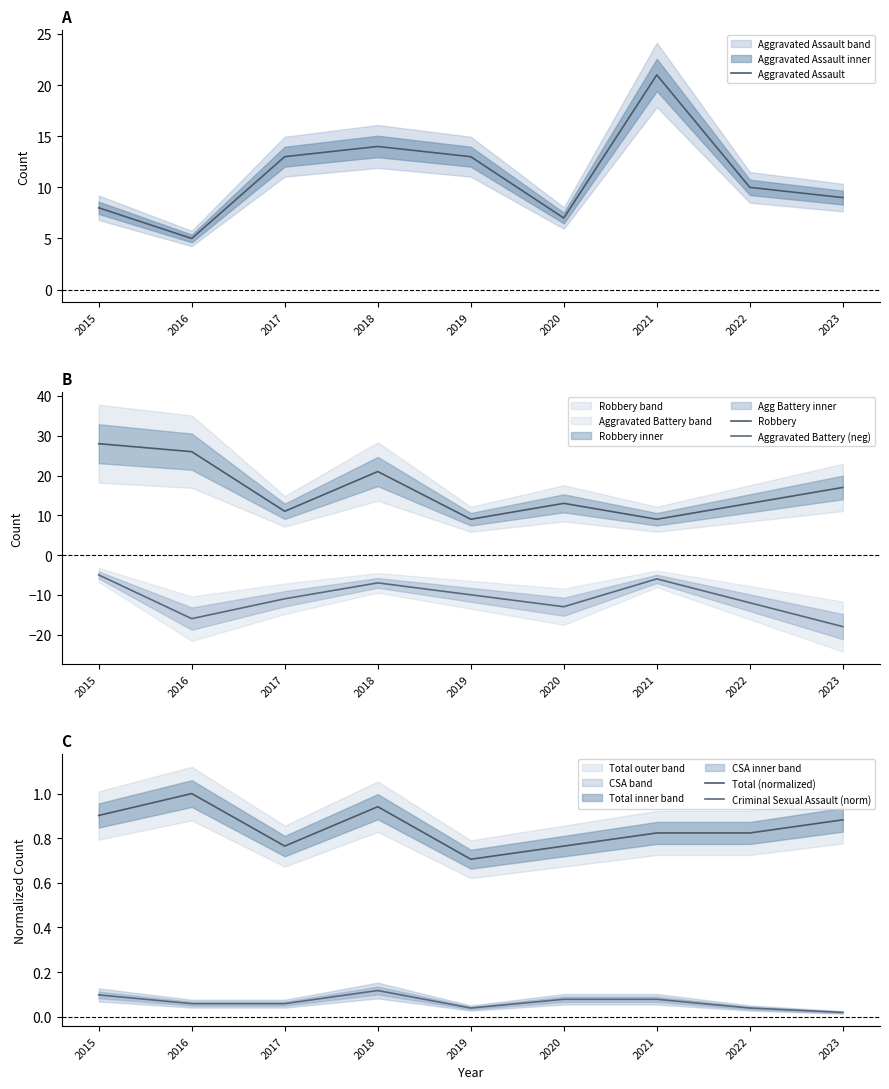

The Robbery series shows 28.0 at 2015. True or false?

True